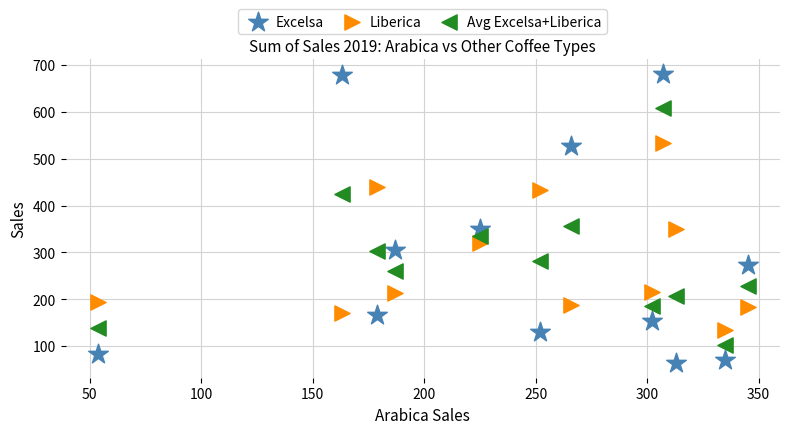

Which series has the largest Y range (max minus min)?

Excelsa